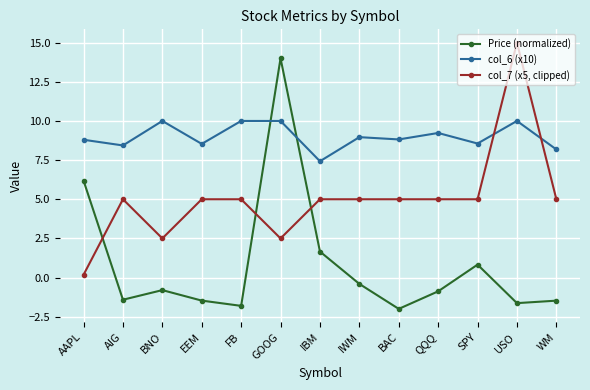

The col_6 (x10) series shows 8.8 at AAPL. True or false?

True